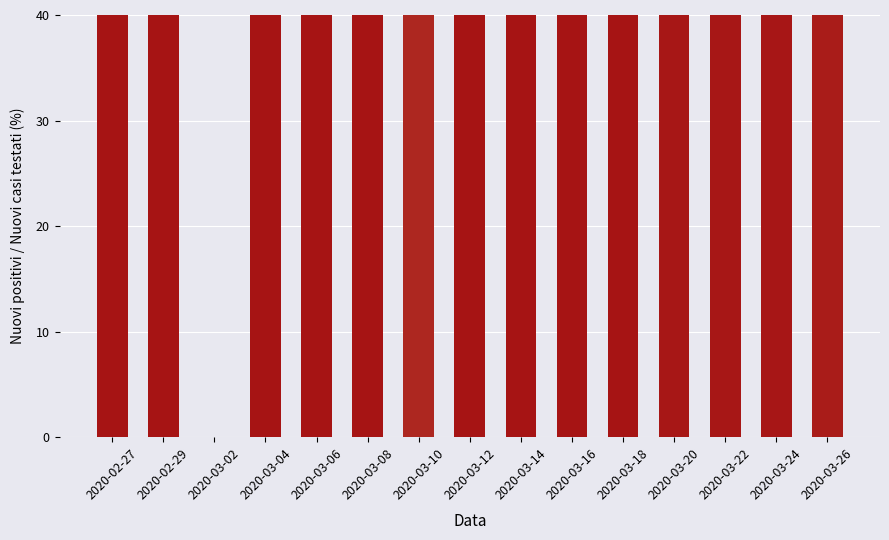

The value at 2020-03-04 is 100.0. True or false?

True